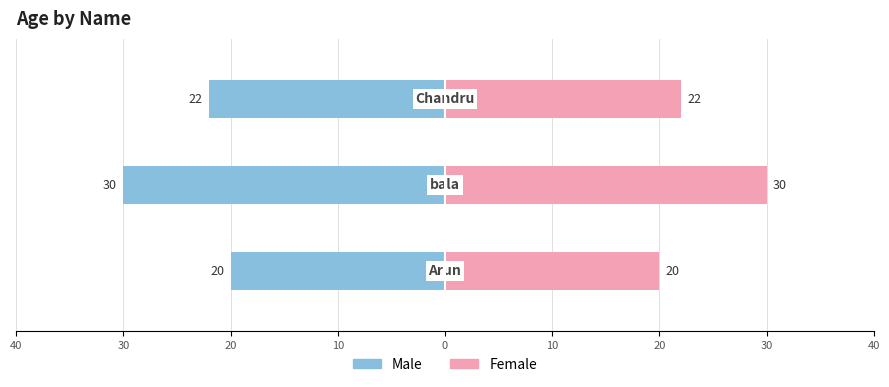

List the series in order of their overall mean, highest first.

Female, Male